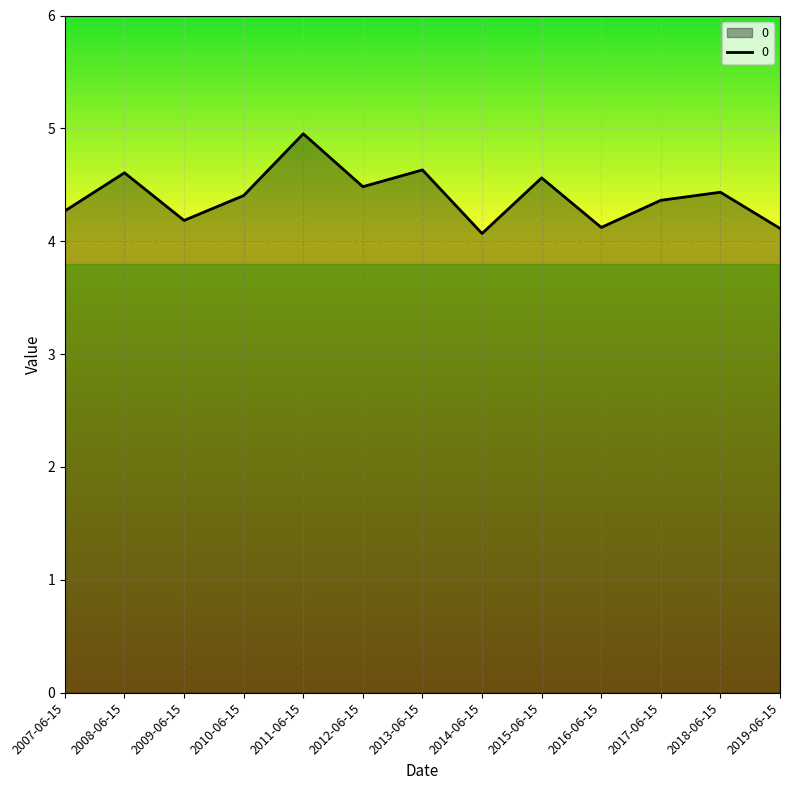

What is the sum of all values?

57.2